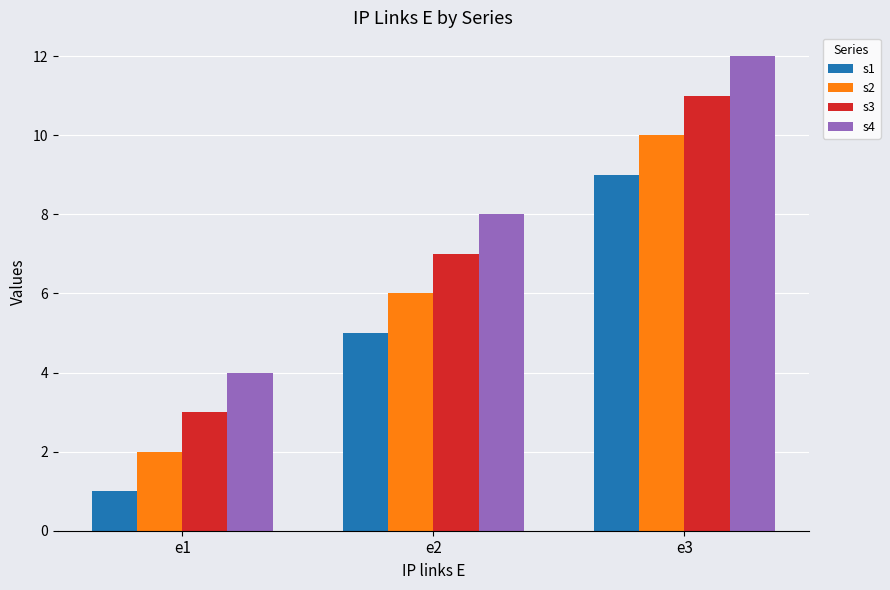

What is the average value of the s1 series?

5